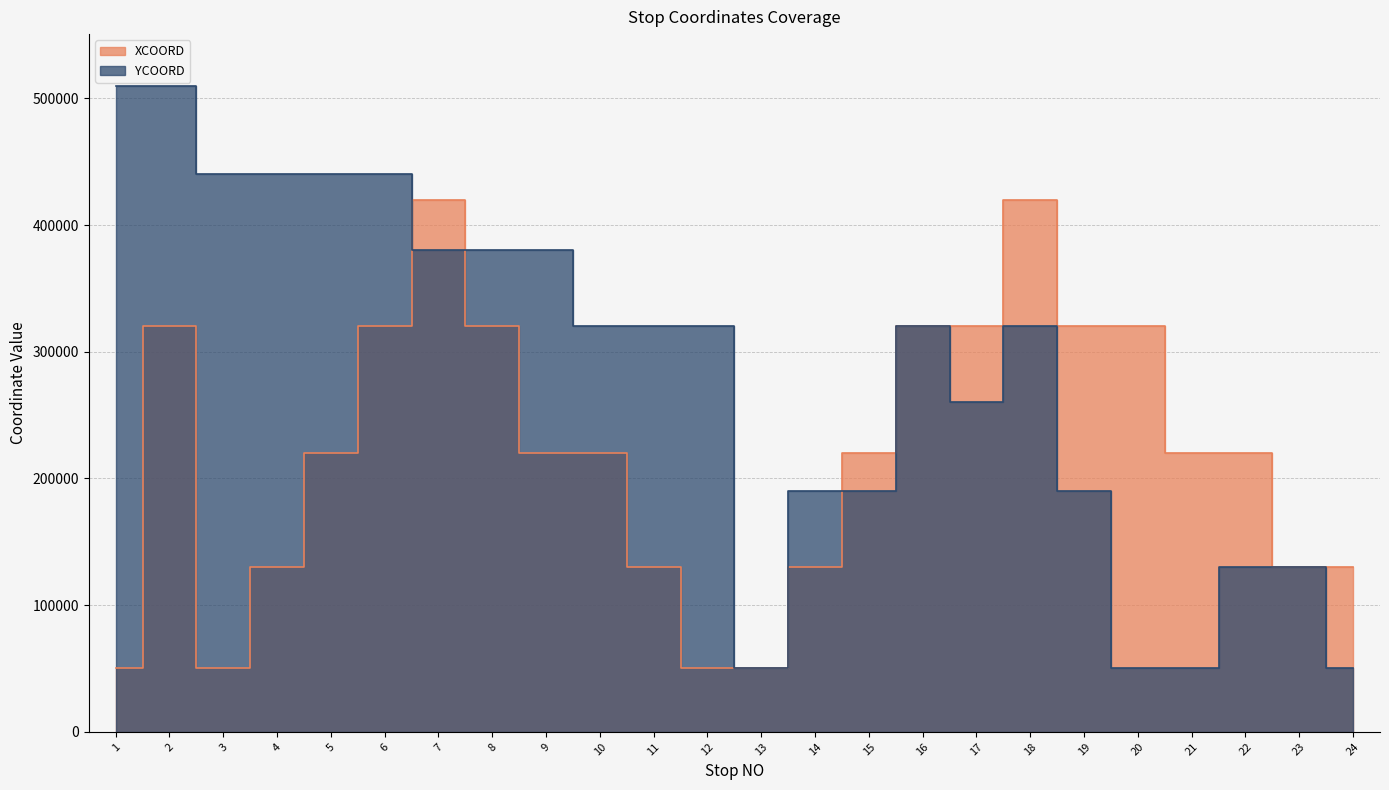

Reading left to right, extract all data points from this chart.

XCOORD: 1=50000	2=320000	3=50000	4=130000	5=220000	6=320000	7=420000	8=320000	9=220000	10=220000	11=130000	12=50000	13=50000	14=130000	15=220000	16=320000	17=320000	18=420000	19=320000	20=320000	21=220000	22=220000	23=130000	24=130000
YCOORD: 1=510000	2=510000	3=440000	4=440000	5=440000	6=440000	7=380000	8=380000	9=380000	10=320000	11=320000	12=320000	13=50000	14=190000	15=190000	16=320000	17=260000	18=320000	19=190000	20=50000	21=50000	22=130000	23=130000	24=50000